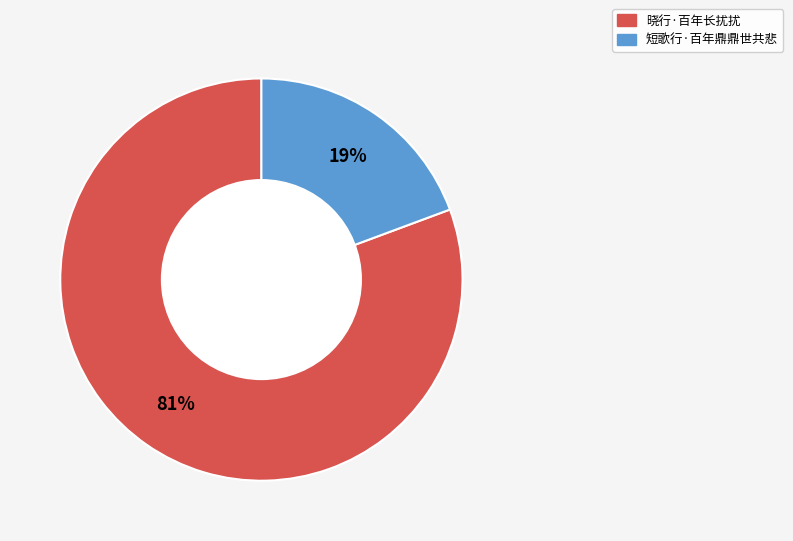

Combined, do 晓行·百年长扰扰 and 短歌行·百年鼎鼎世共悲 account for over 50%?

Yes